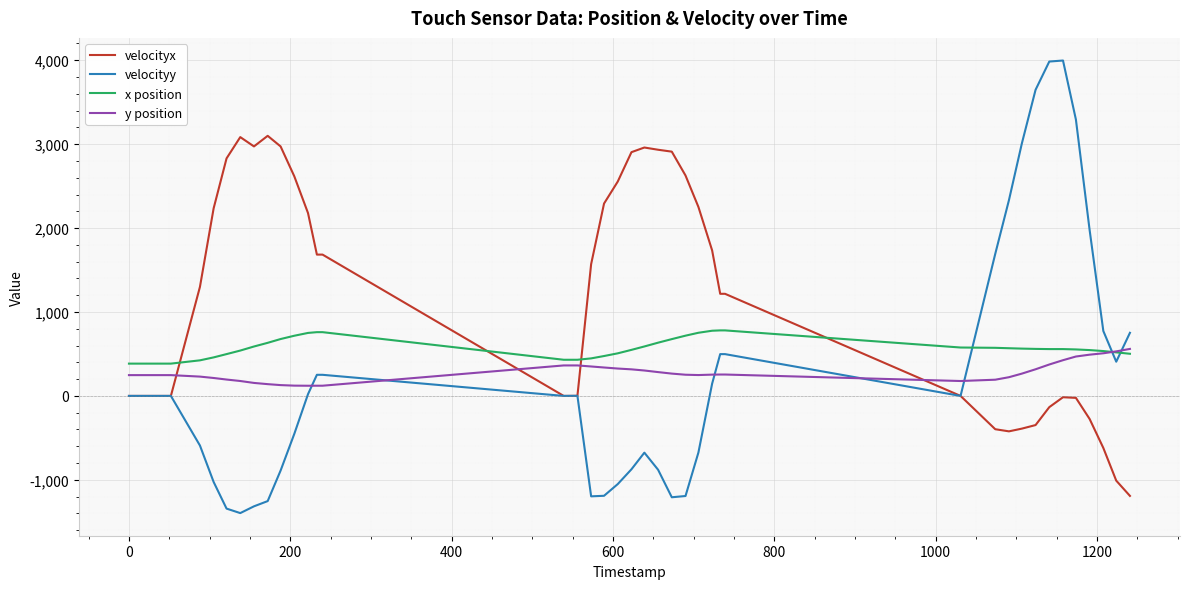

Which series has the largest range (max minus min)?

velocityy